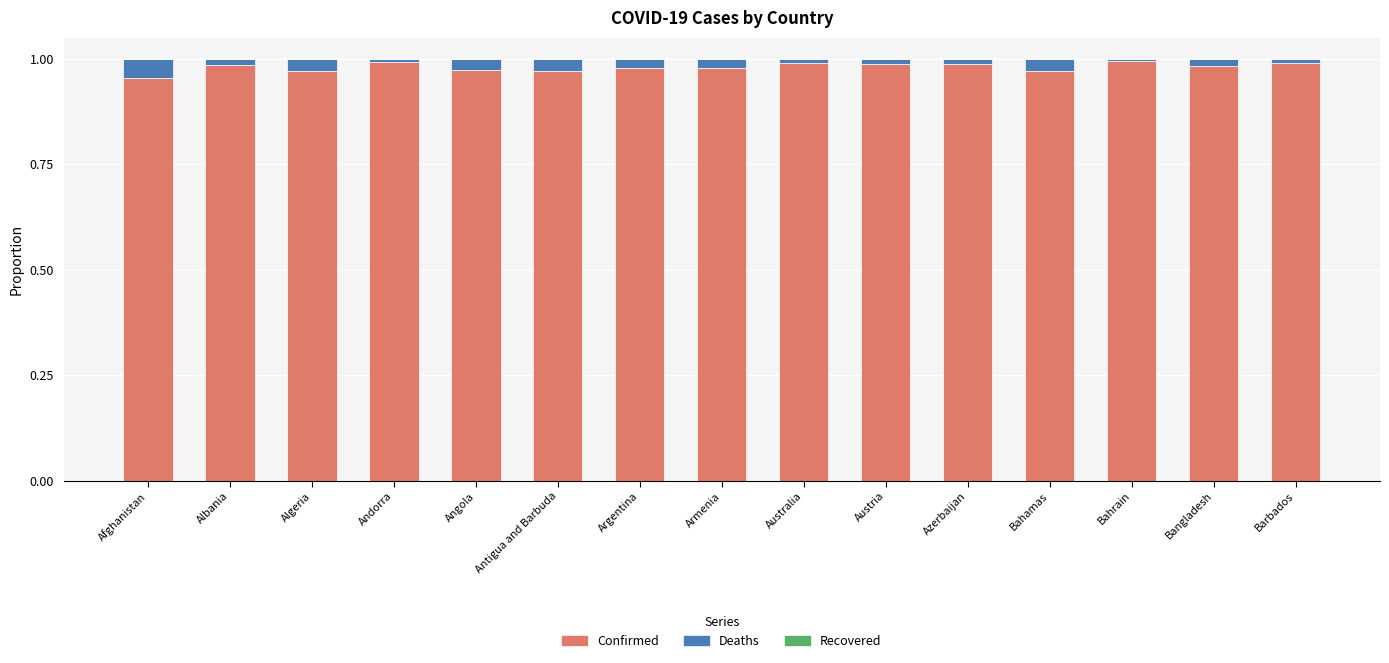

True or false: Confirmed has a value of 1.0 at Austria.

True